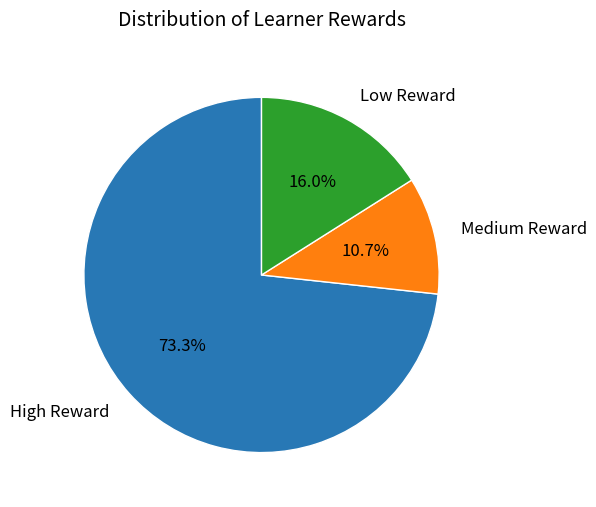

Is there a majority slice in this chart?

Yes